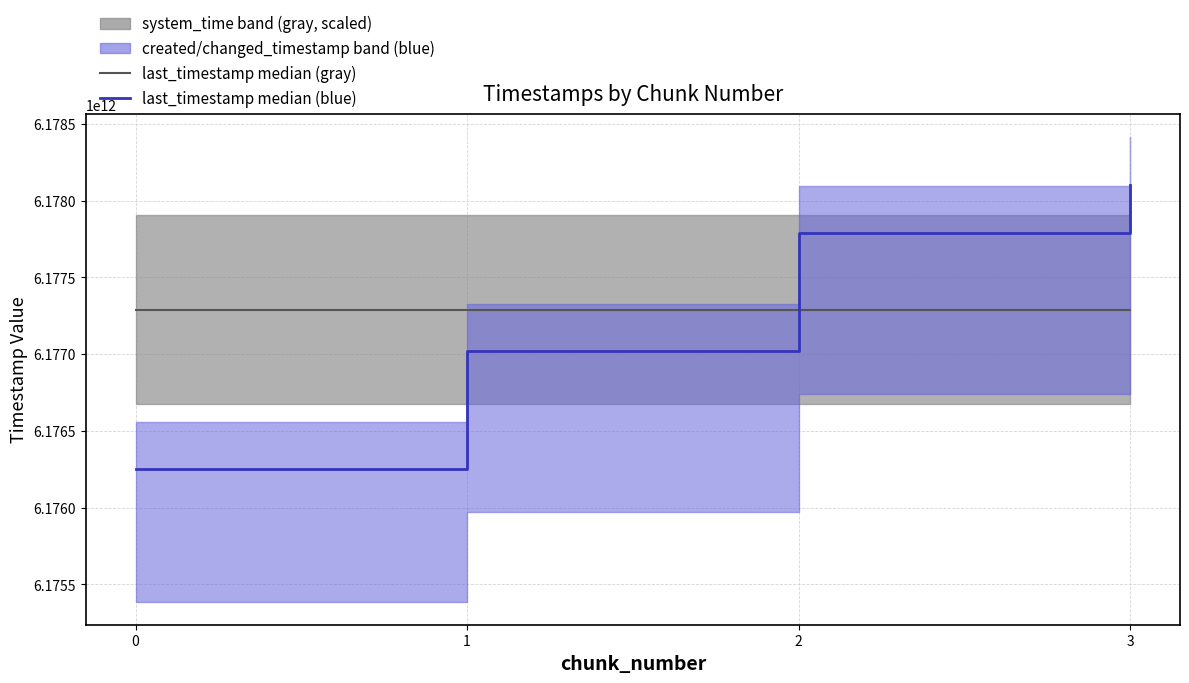

At how many categories does at least one series exceed 6177539165890?

2